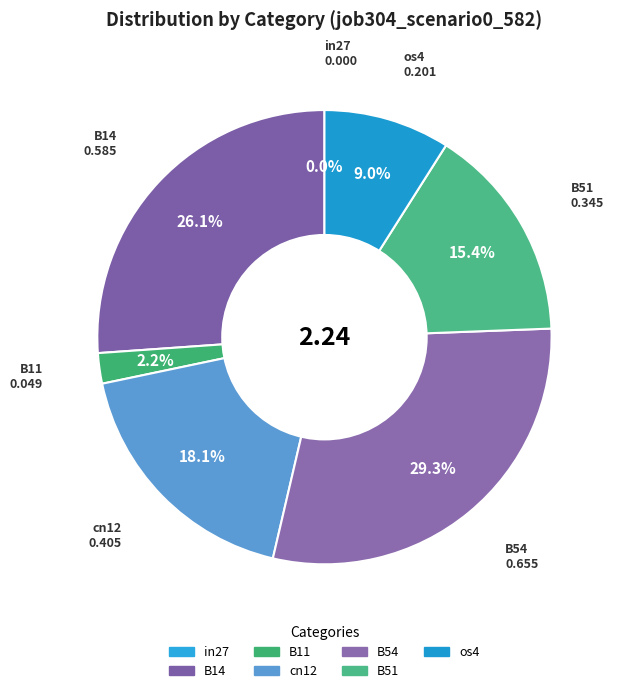

How many segments does this pie chart have?

7